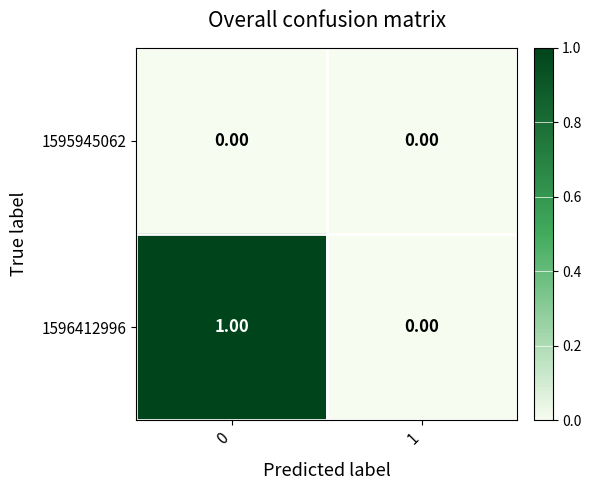

Which series has the largest total across all categories?

1596412996